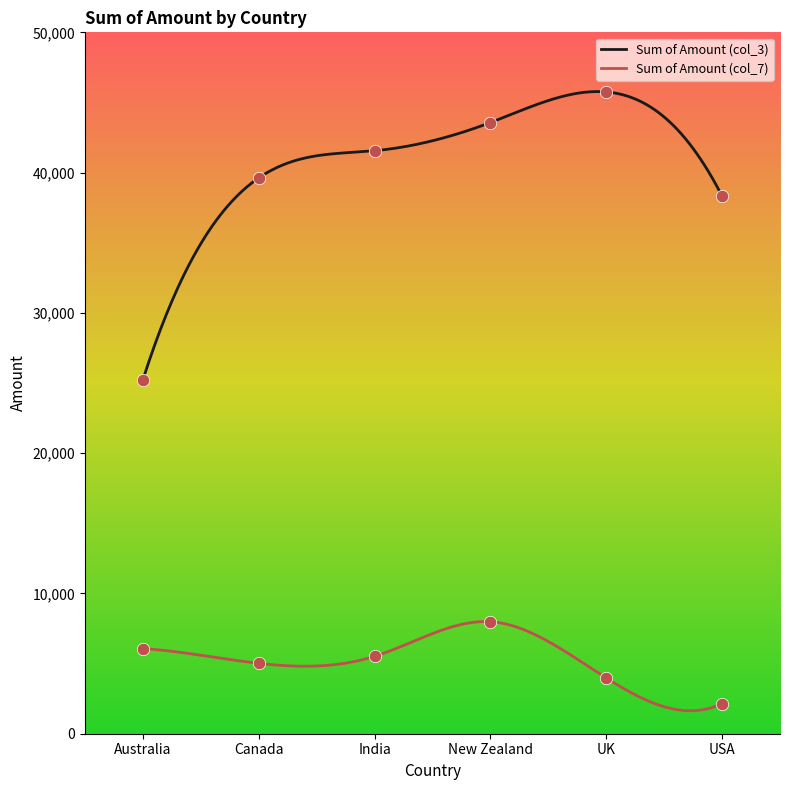

At which category is the sum across all series the highest?

New Zealand